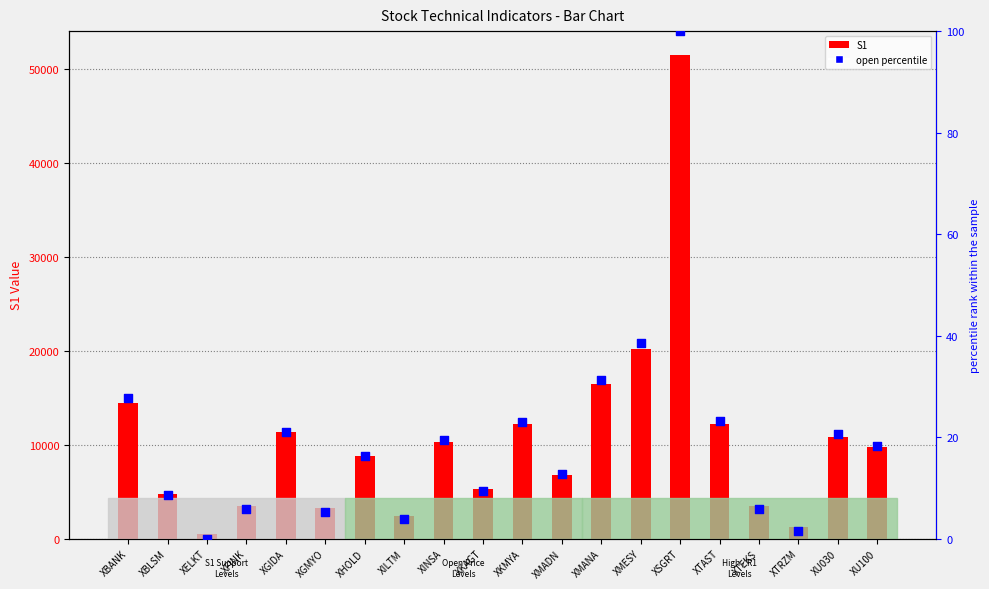

Which series reaches the maximum Y coordinate?

S1